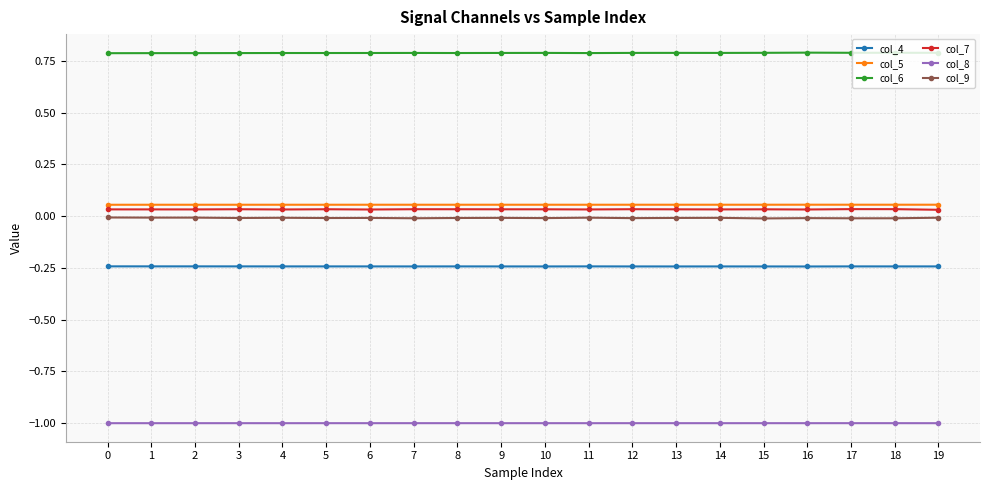

True or false: col_6 has a value of 0.8 at 3.

True